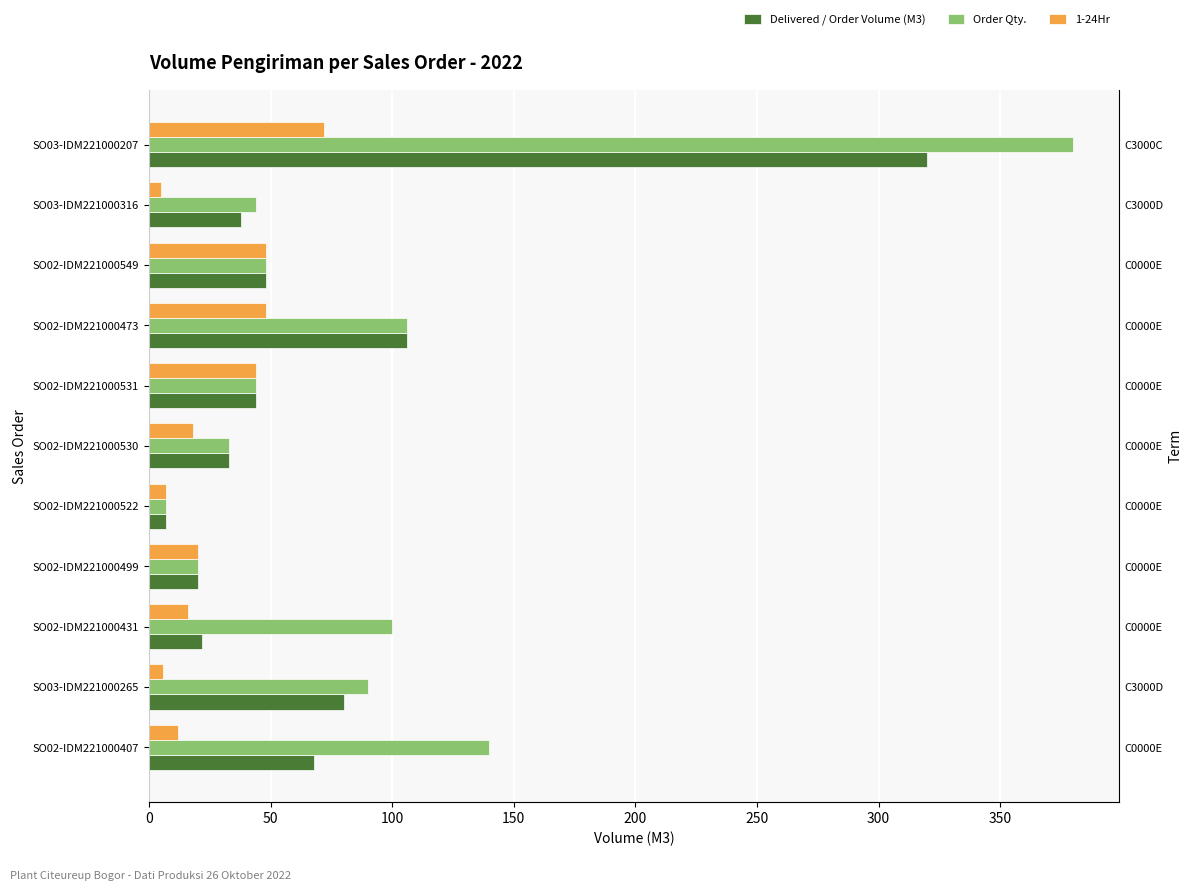

Does the chart contain stacked bars?

No